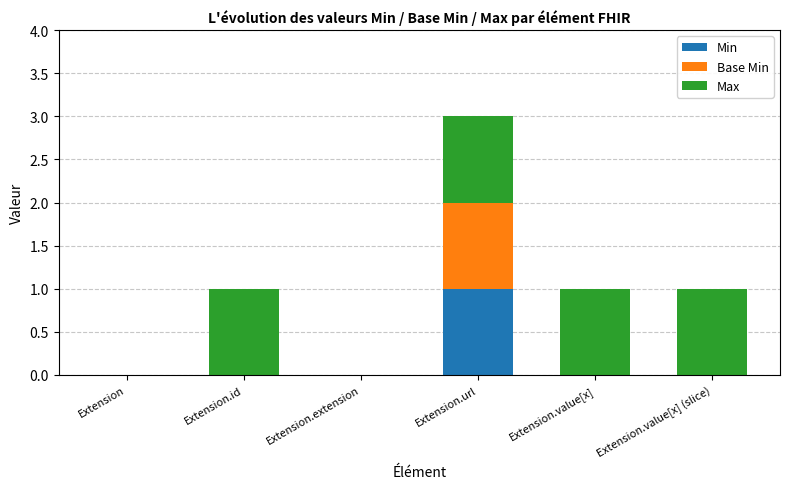

At which category is the sum across all series the highest?

Extension.url